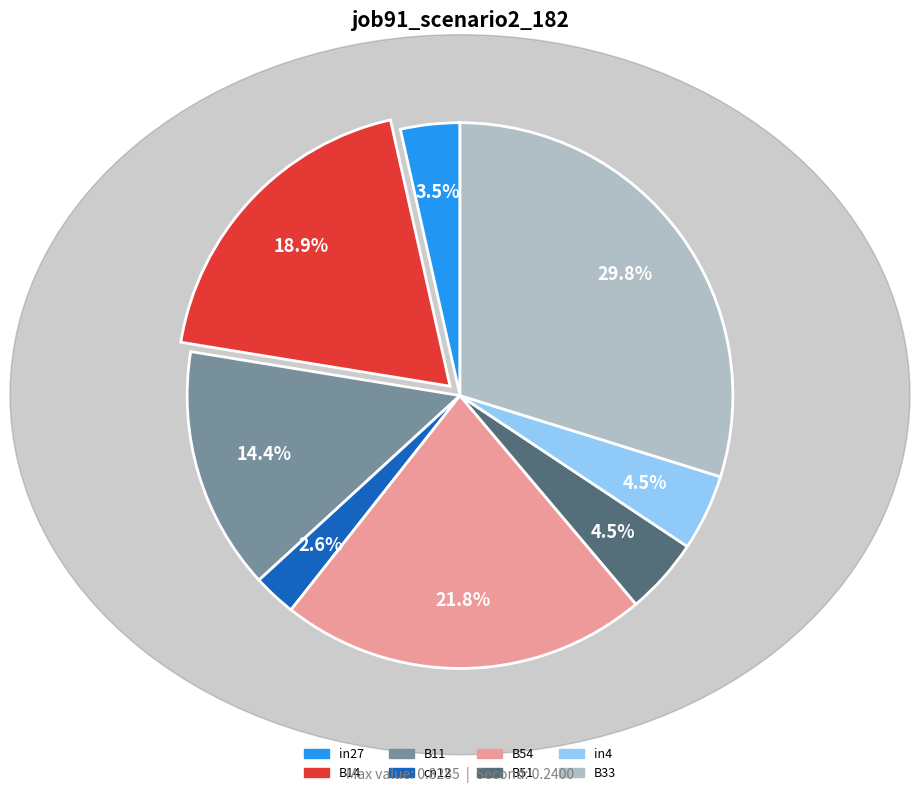

What portion of the pie excludes B51?

95.5%